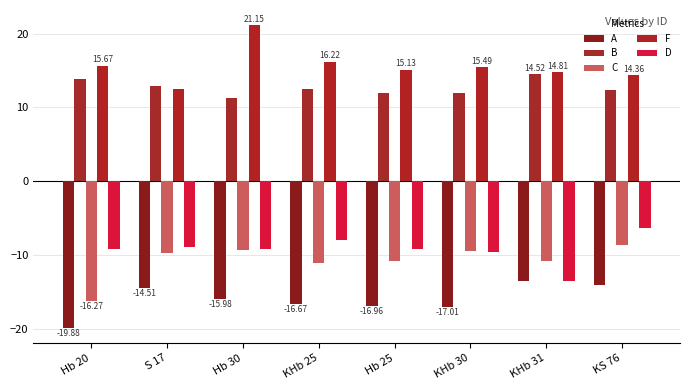

What is the difference between the maximum and minimum values in the C series?

7.6